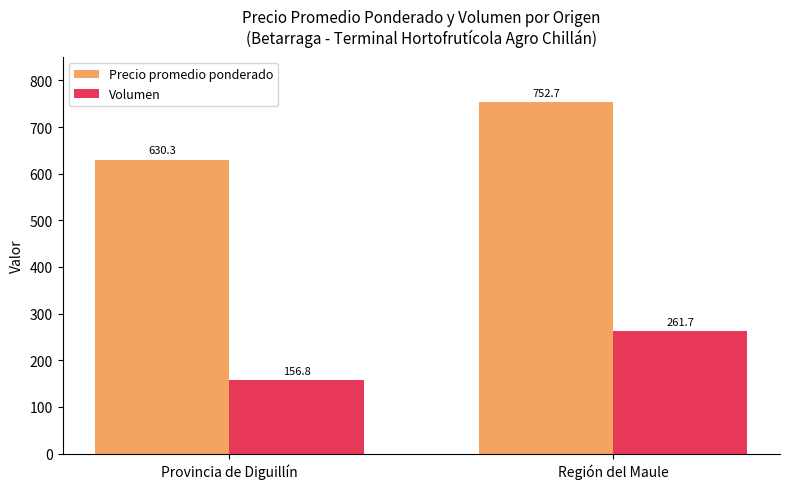

Rank the series by their average value, from lowest to highest.

Volumen, Precio promedio ponderado